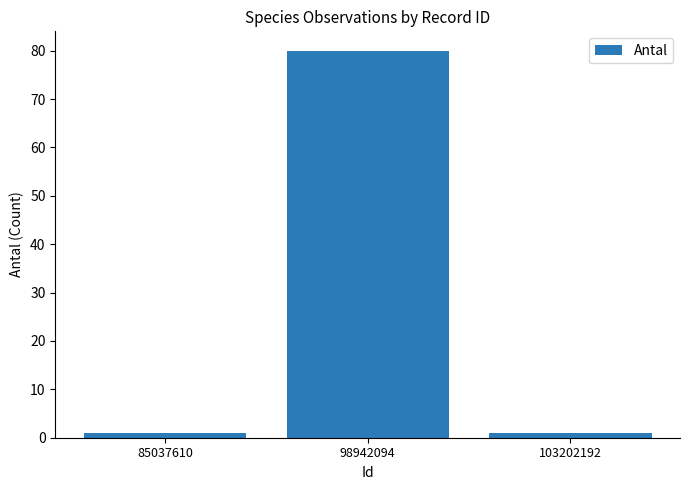

What is the average value?

27